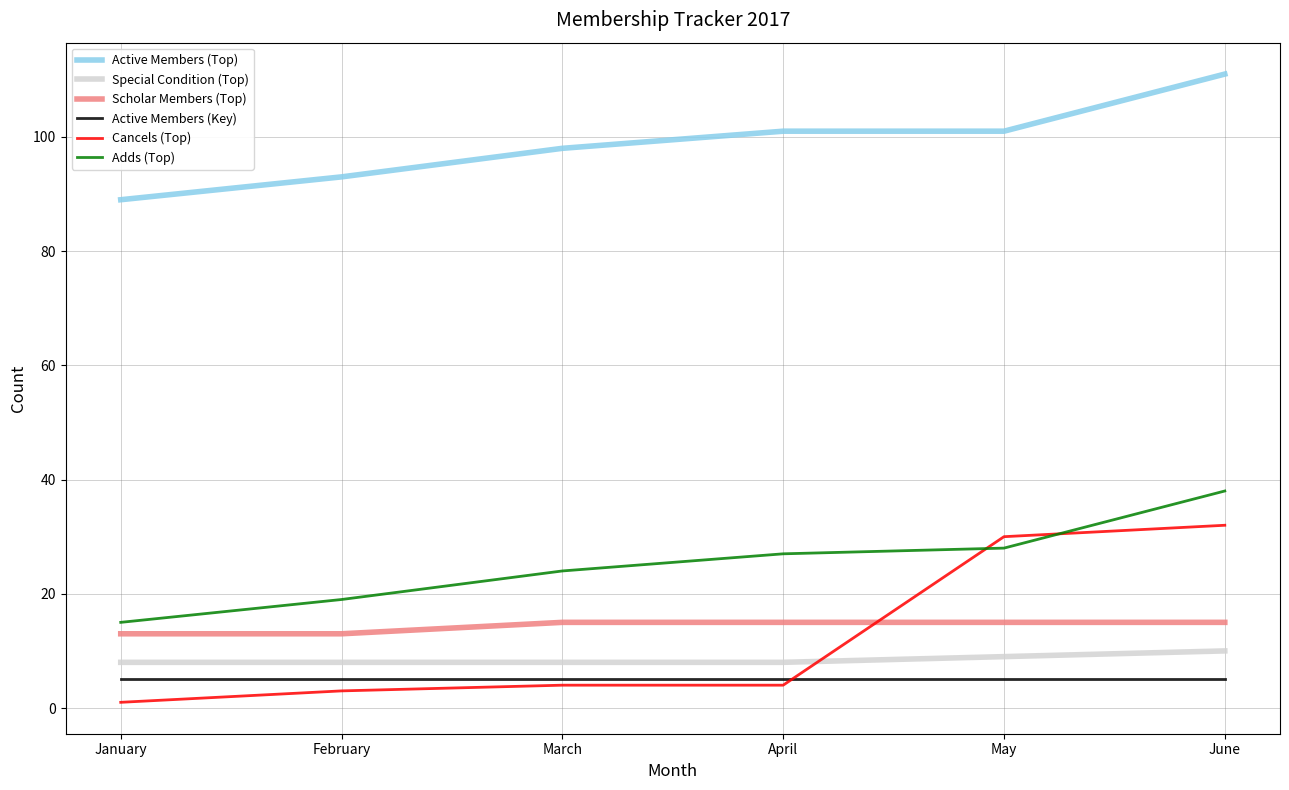

Is it true that Active Members (Key) equals 5 at February?

True